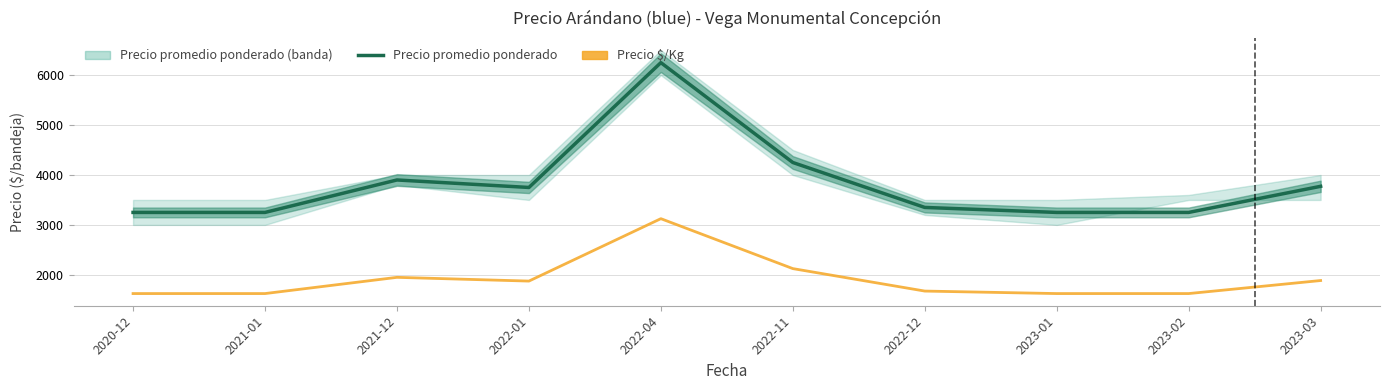

Reading left to right, transcribe all the data shown in this chart.

Precio promedio ponderado: 3250	3250	3900	3750	6250	4250	3350	3250	3250	3773
Precio $/Kg: 1625	1625	1950	1875	3125	2125	1675	1625	1625	1886